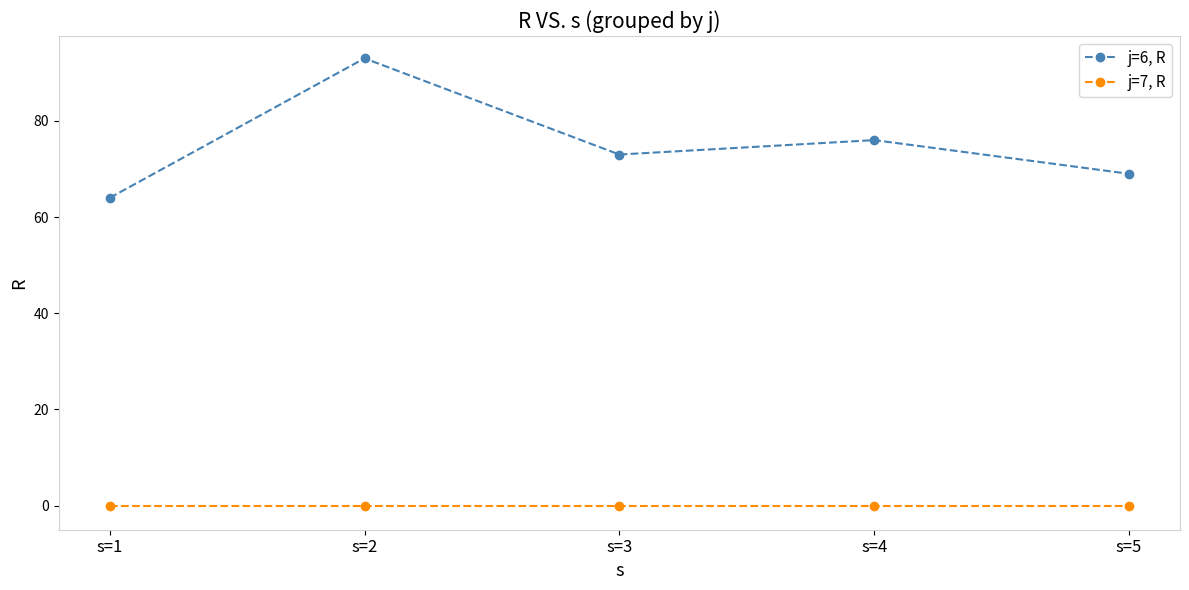

List the series in order of their peak value, lowest first.

j=7, R, j=6, R